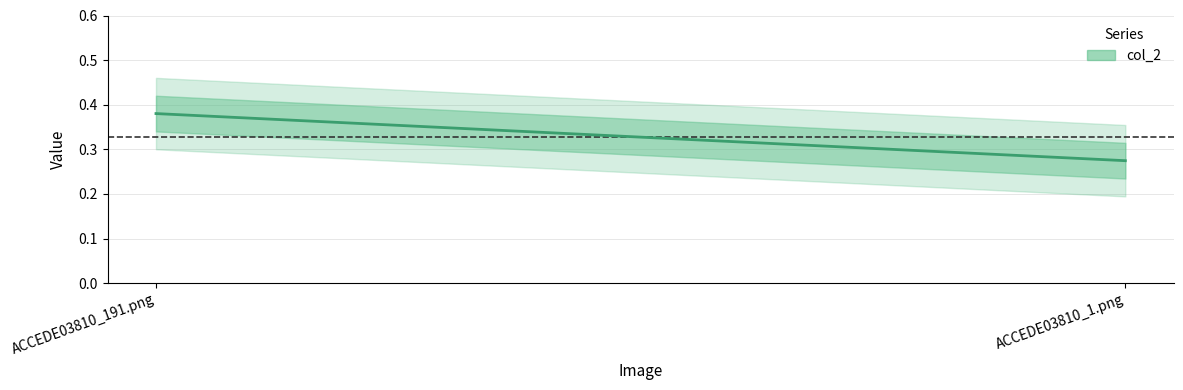

At which label is the value closest to 0?

ACCEDE03810_1.png